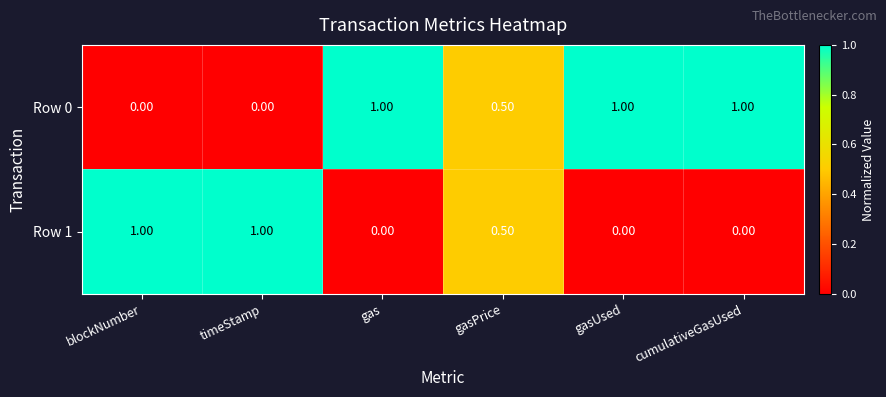

Rank the series at timeStamp from lowest to highest value.

Row 0, Row 1